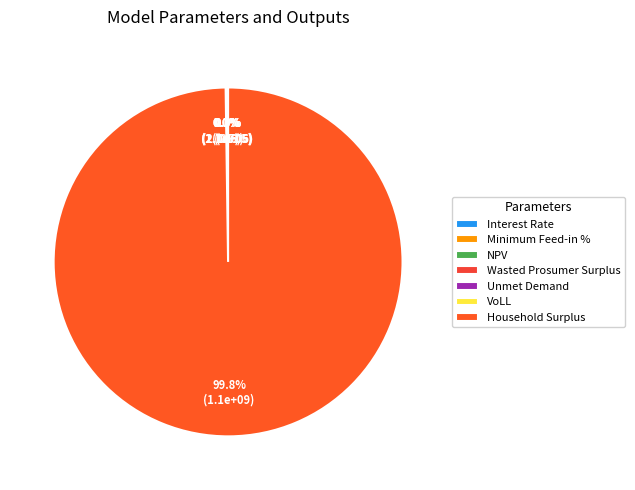

Is it true that Minimum Feed-in % is 1% of the pie?

False